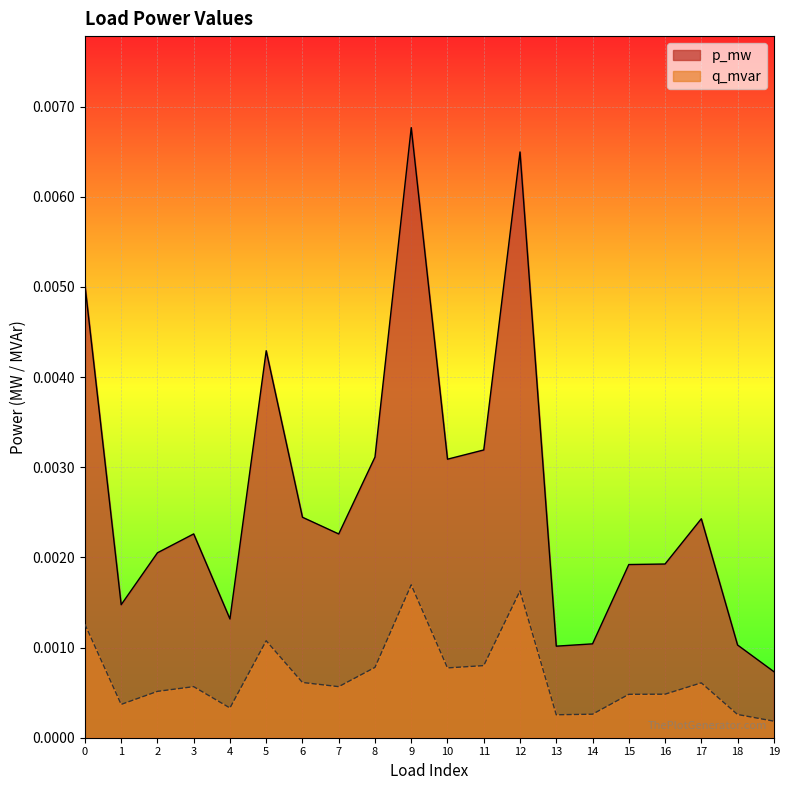

The value of p_mw at 4 is 0.0. True or false?

True